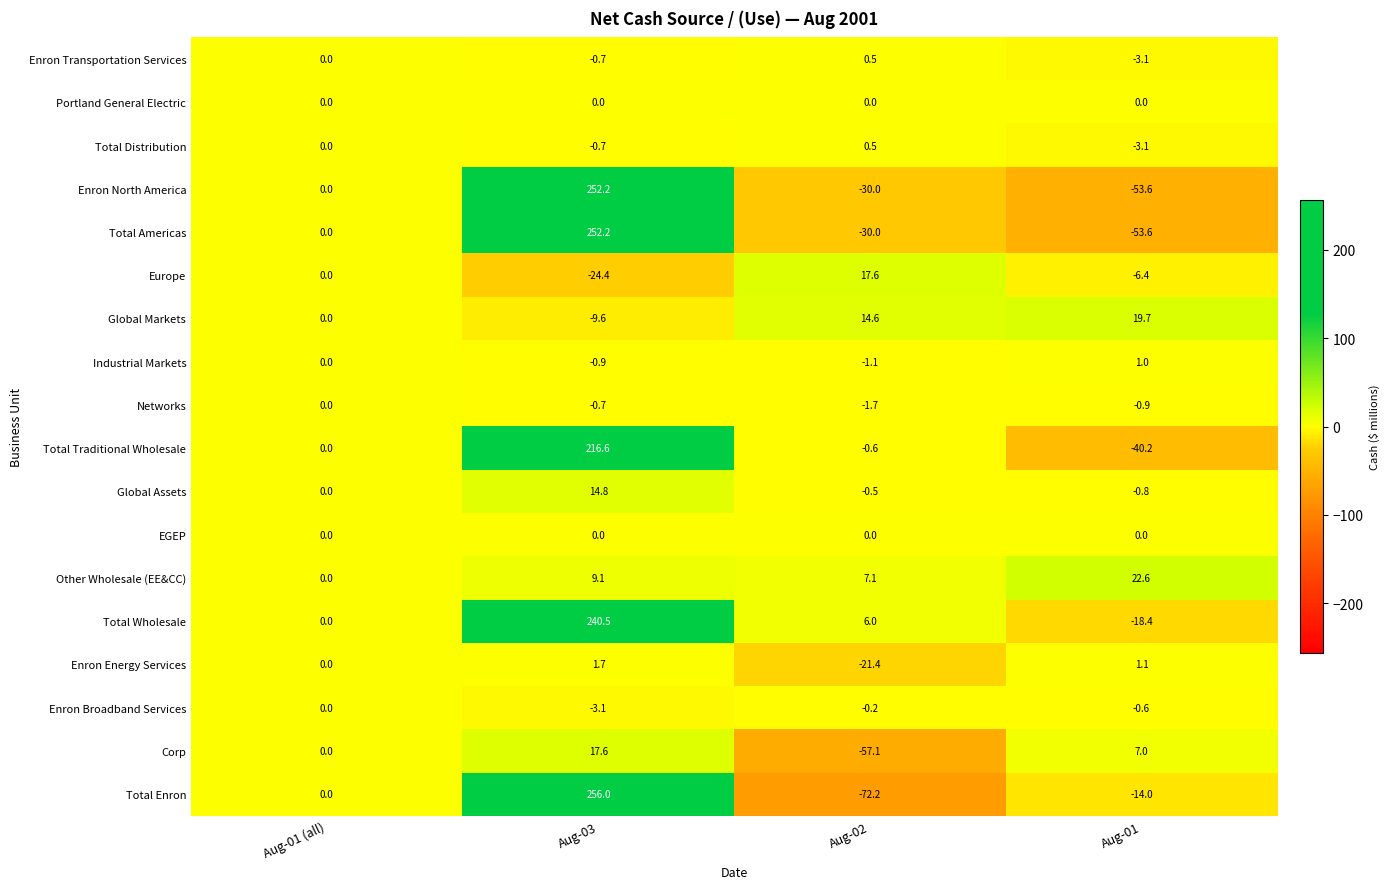

Which series has the largest range (max minus min)?

Total Enron